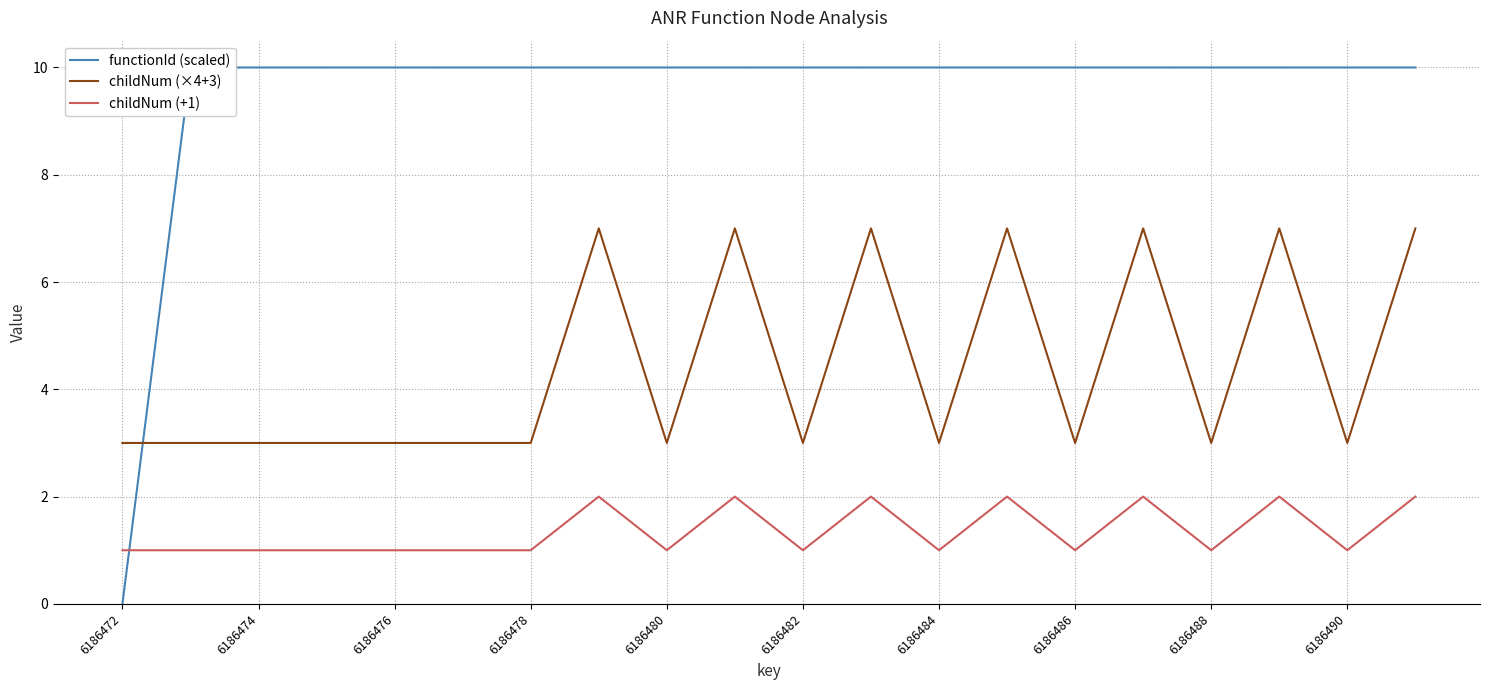

True or false: functionId (scaled) and childNum (×4+3) intersect in this chart.

True